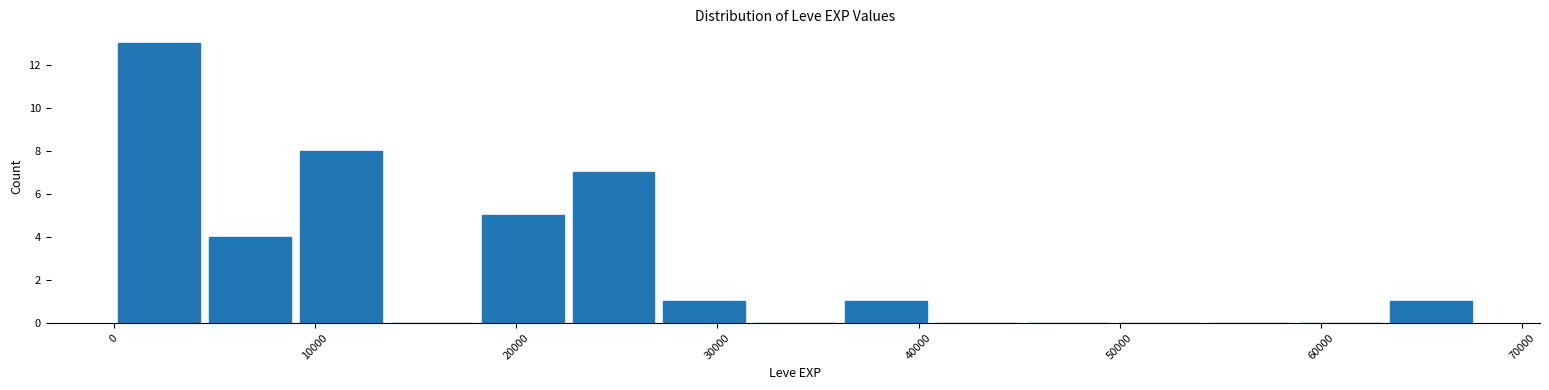

Reading left to right, transcribe this chart: for each bar, give the range it covers on the x-axis and its height. Neither the bar edges nor the heights are printed on the chart, so give them approximately, as read against the axes.

0 to 5000: 13
5000 to 9000: 4
9000 to 14000: 8
14000 to 18000: 0
18000 to 23000: 5
23000 to 27000: 7
27000 to 32000: 1
32000 to 36000: 0
36000 to 41000: 1
41000 to 45000: 0
45000 to 50000: 0
50000 to 54000: 0
54000 to 59000: 0
59000 to 63000: 0
63000 to 68000: 1